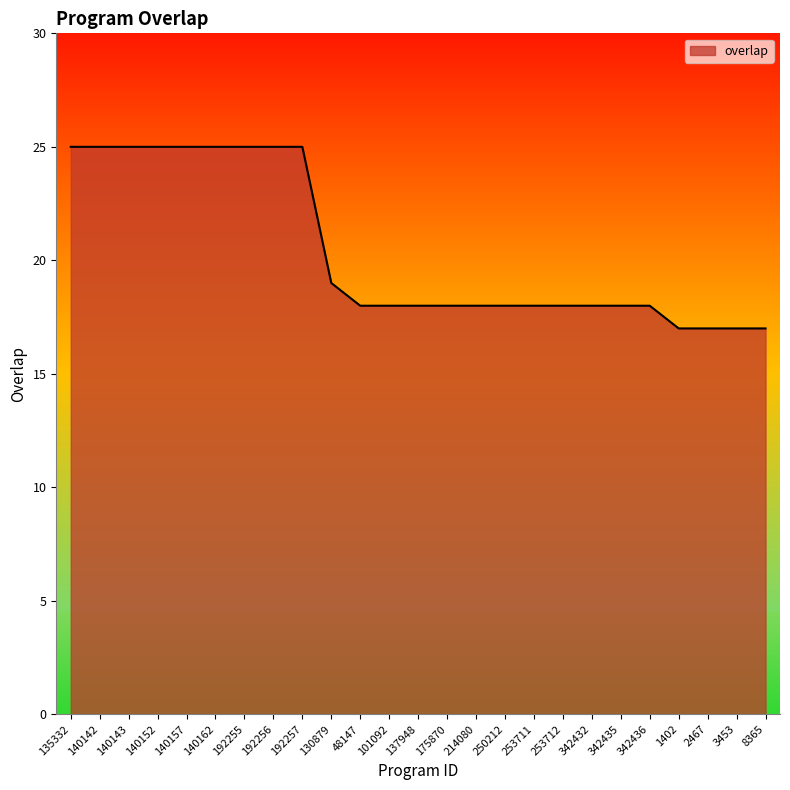

What is the ratio of the value at 130879 to the value at 140152?

0.8